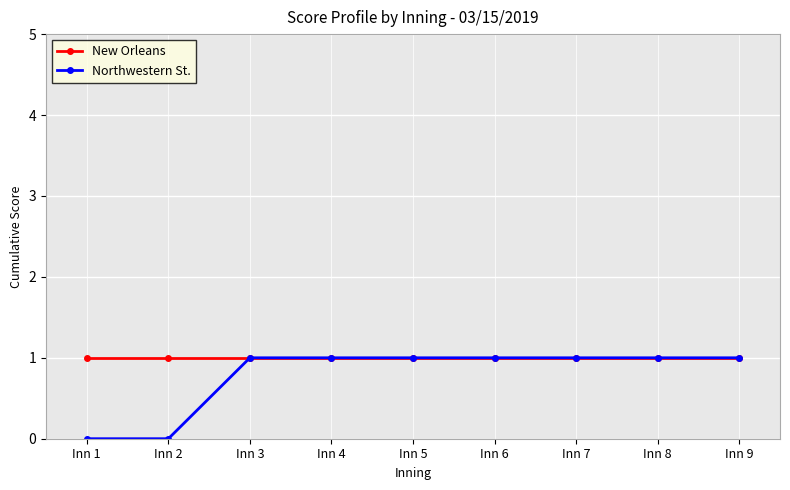

How many lines are shown in the chart?

2